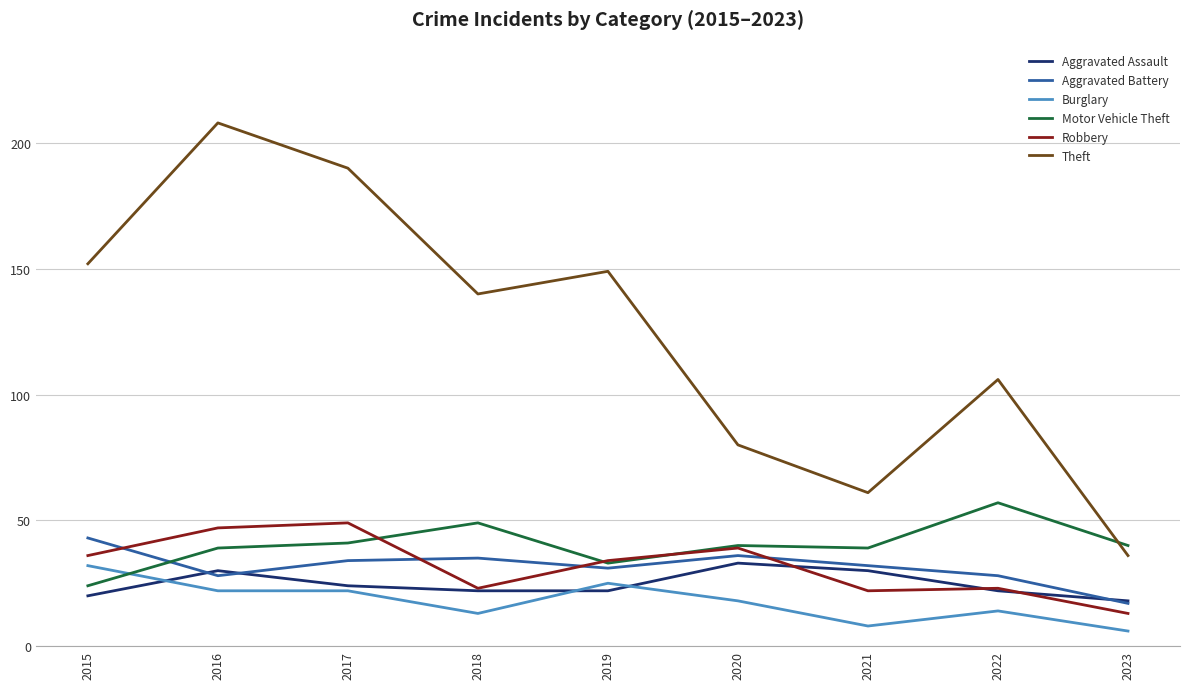

Reading right to left, transcribe all the data shown in this chart.

Aggravated Assault: 18	22	30	33	22	22	24	30	20
Aggravated Battery: 17	28	32	36	31	35	34	28	43
Burglary: 6	14	8	18	25	13	22	22	32
Motor Vehicle Theft: 40	57	39	40	33	49	41	39	24
Robbery: 13	23	22	39	34	23	49	47	36
Theft: 36	106	61	80	149	140	190	208	152